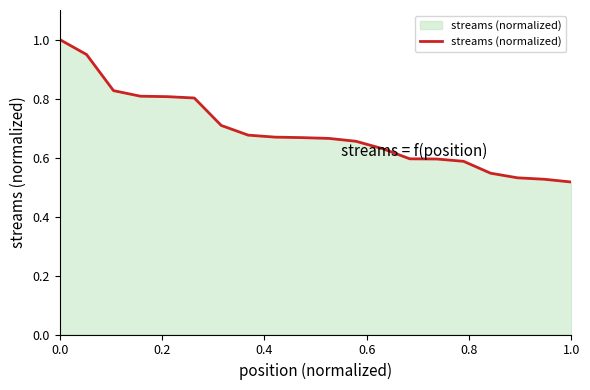

Count the number of data series in this chart.

1